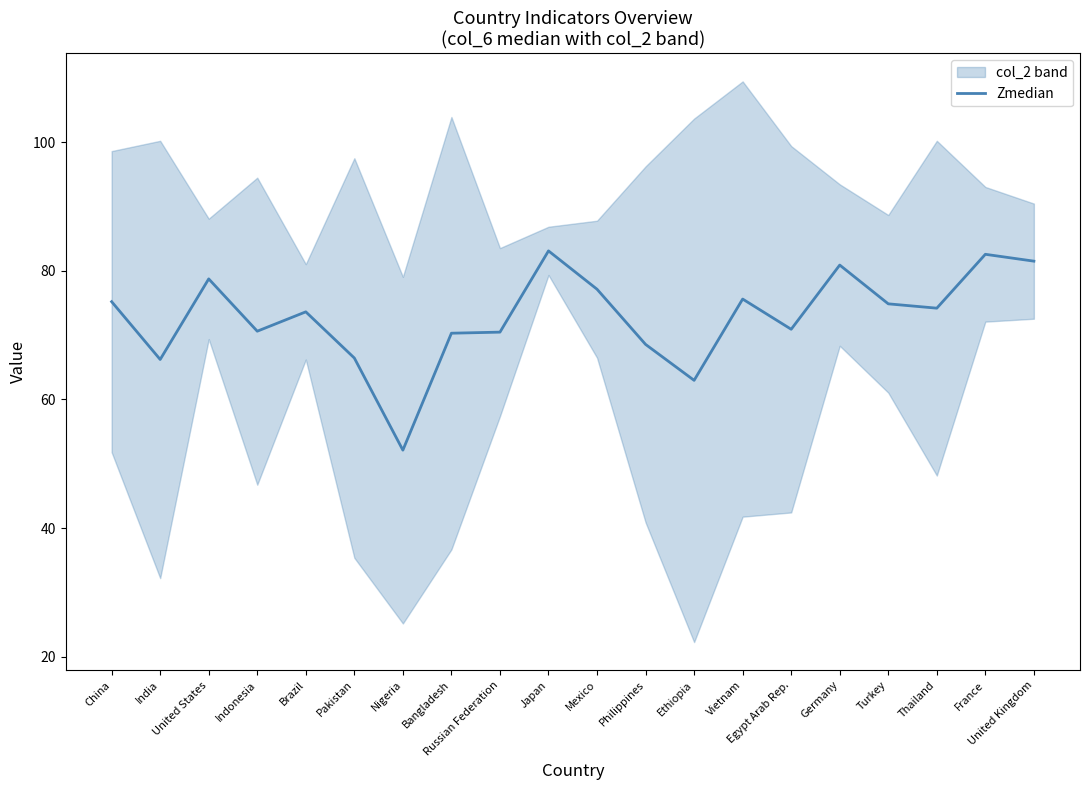

The chart shows a value of 33.5 at Vietnam. True or false?

False